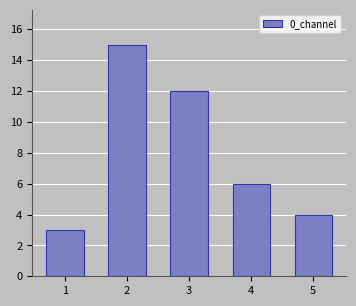

Reading left to right, extract all data points from this chart.

1=3	2=15	3=12	4=6	5=4